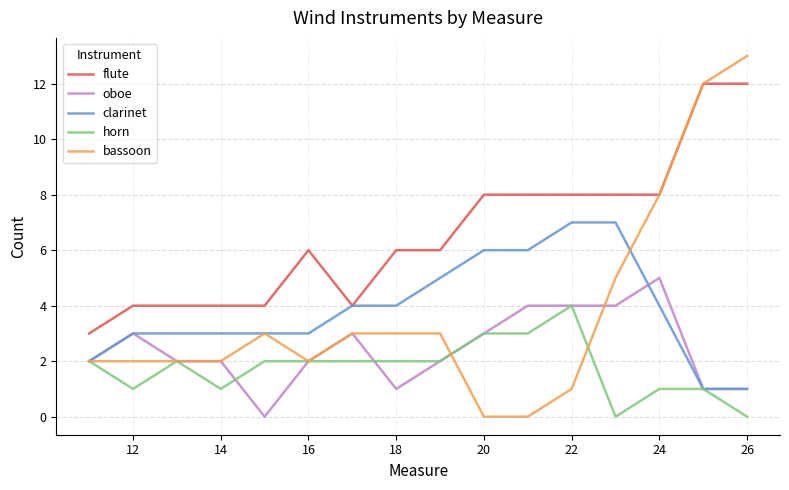

Which series has the widest spread of values?

bassoon